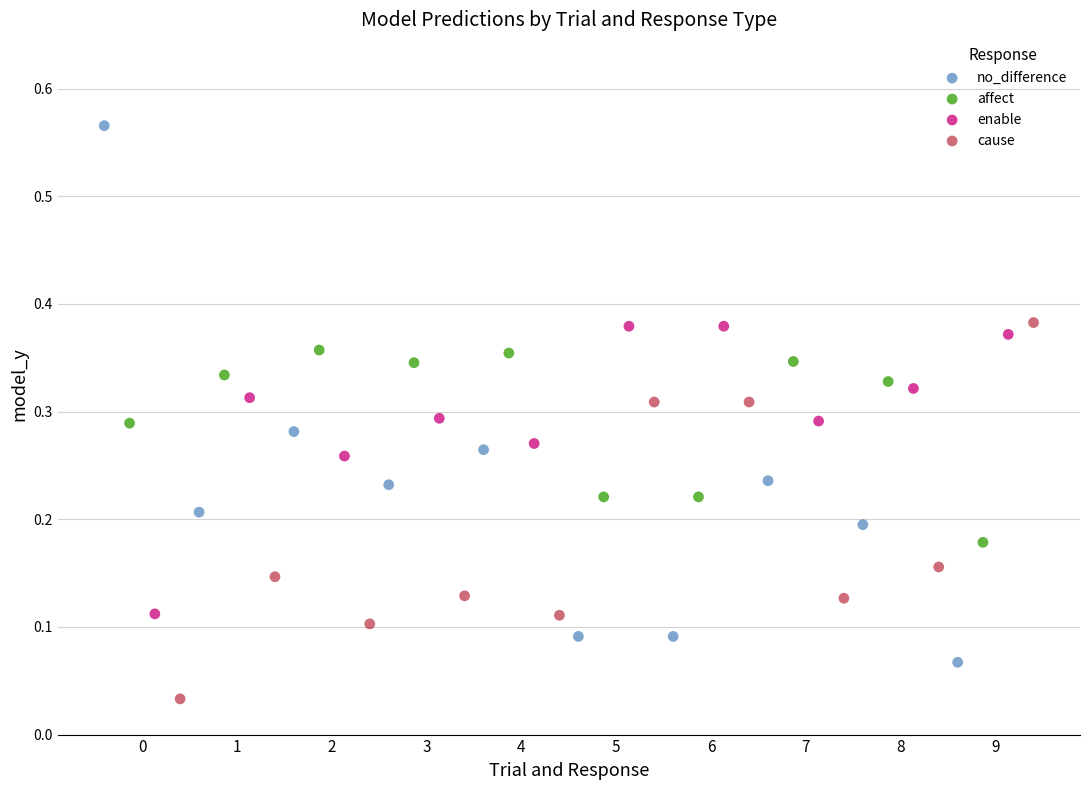

Which series has the widest spread of Y values?

no_difference